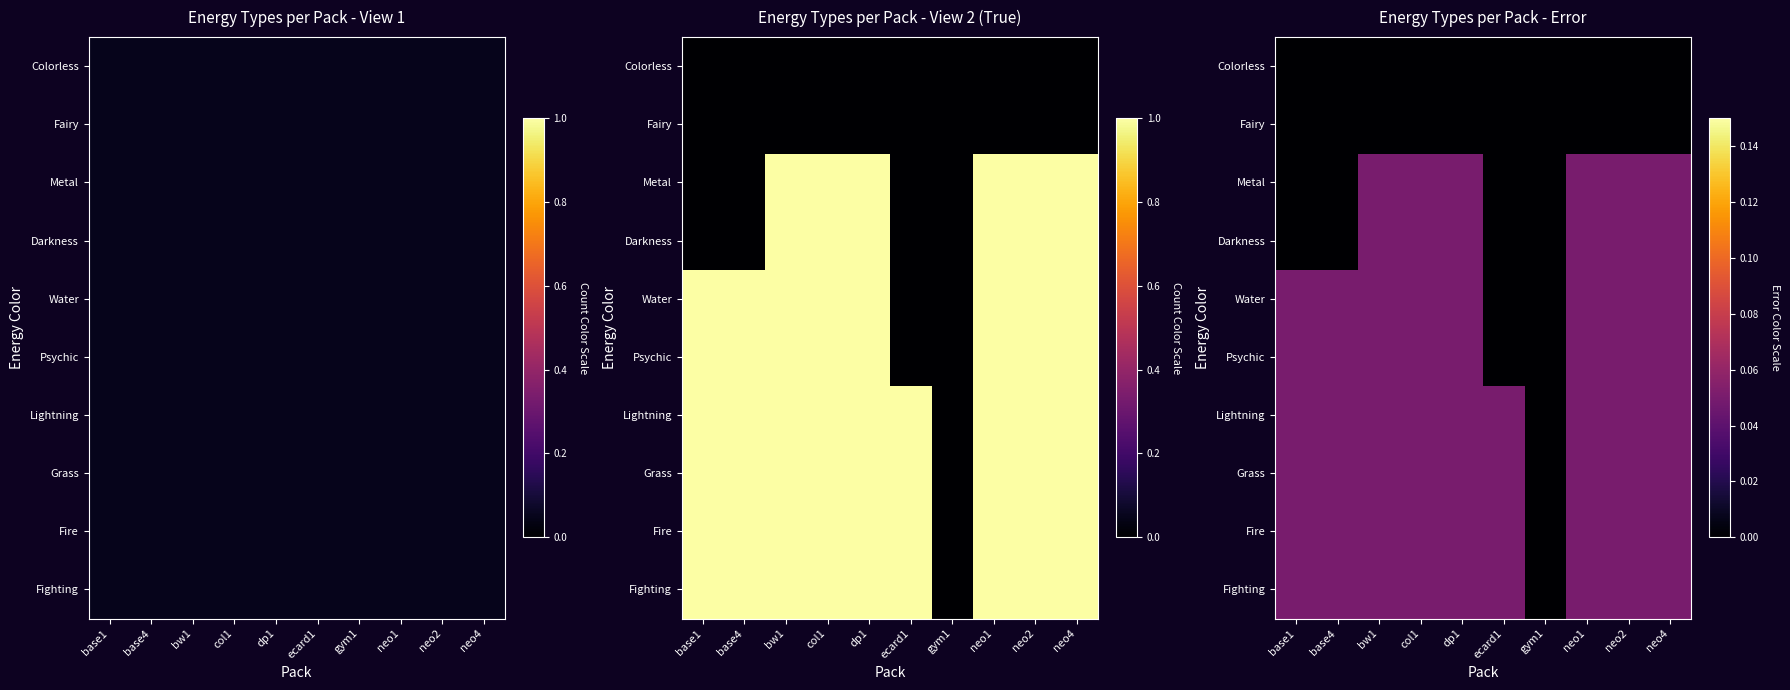

What is the difference between the maximum and minimum values in the Psychic series?

0.1